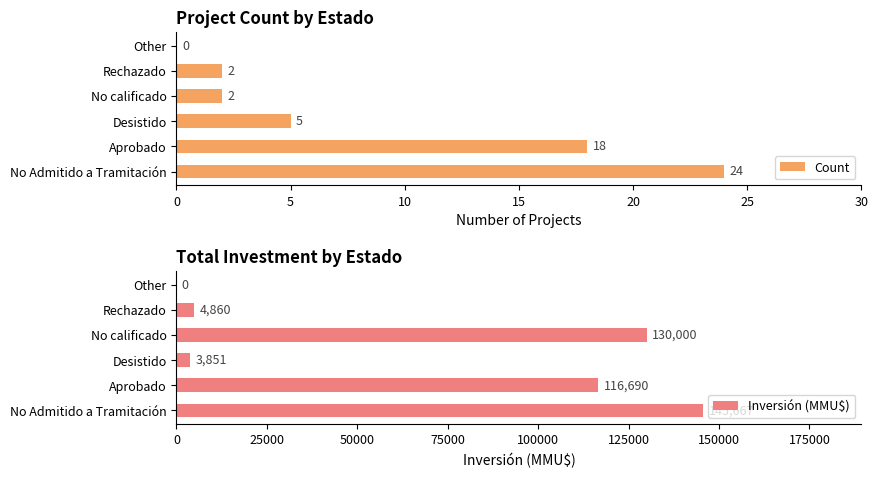

What is the sum of all Count values?

51